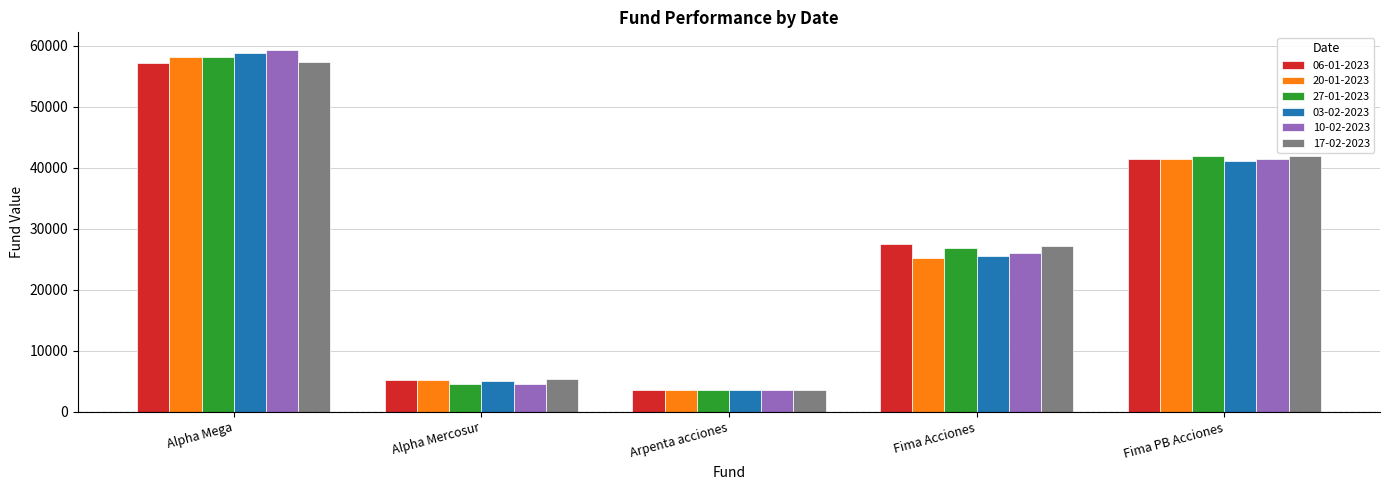

What position from the left is Fima PB Acciones?

5